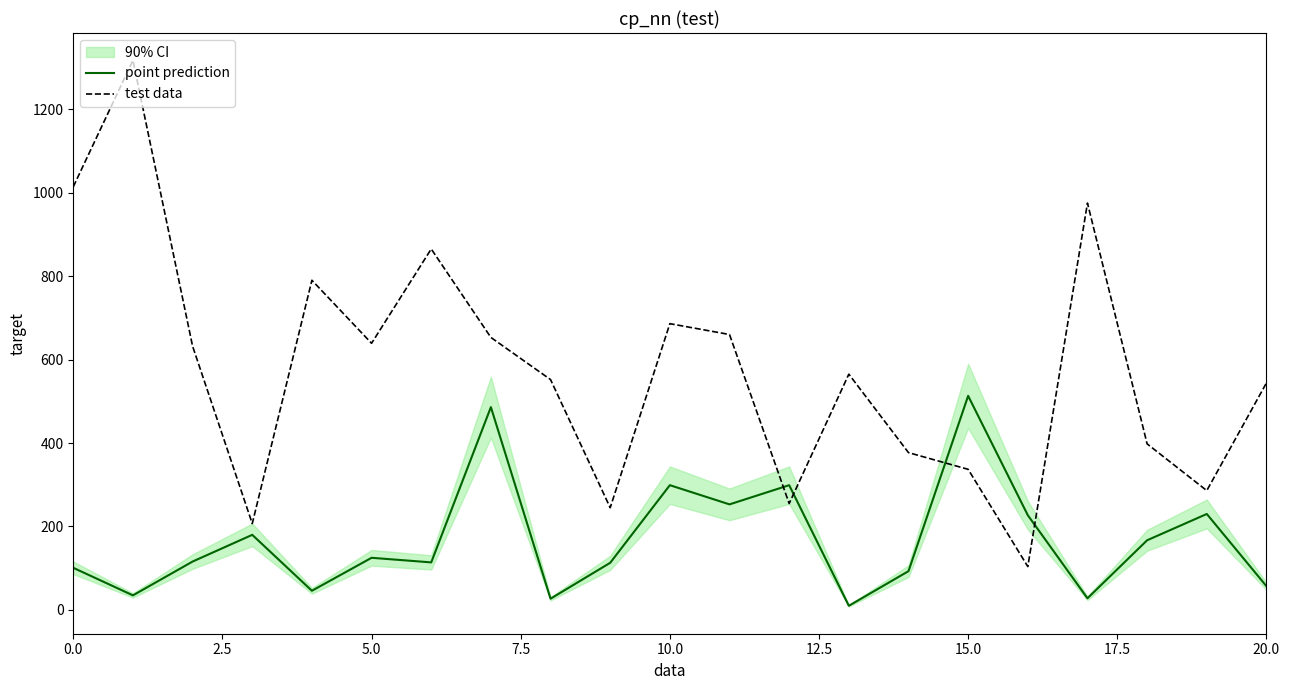

What is the difference between the maximum and minimum values in the test data series?

1213